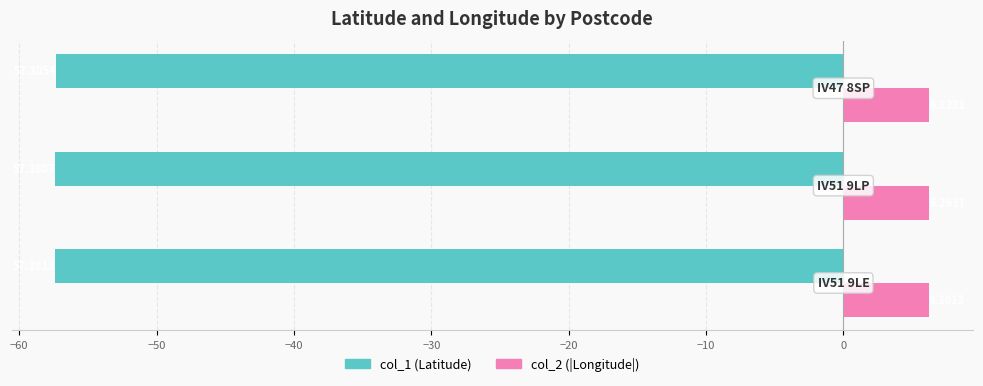

How many distinct data groups are displayed?

2